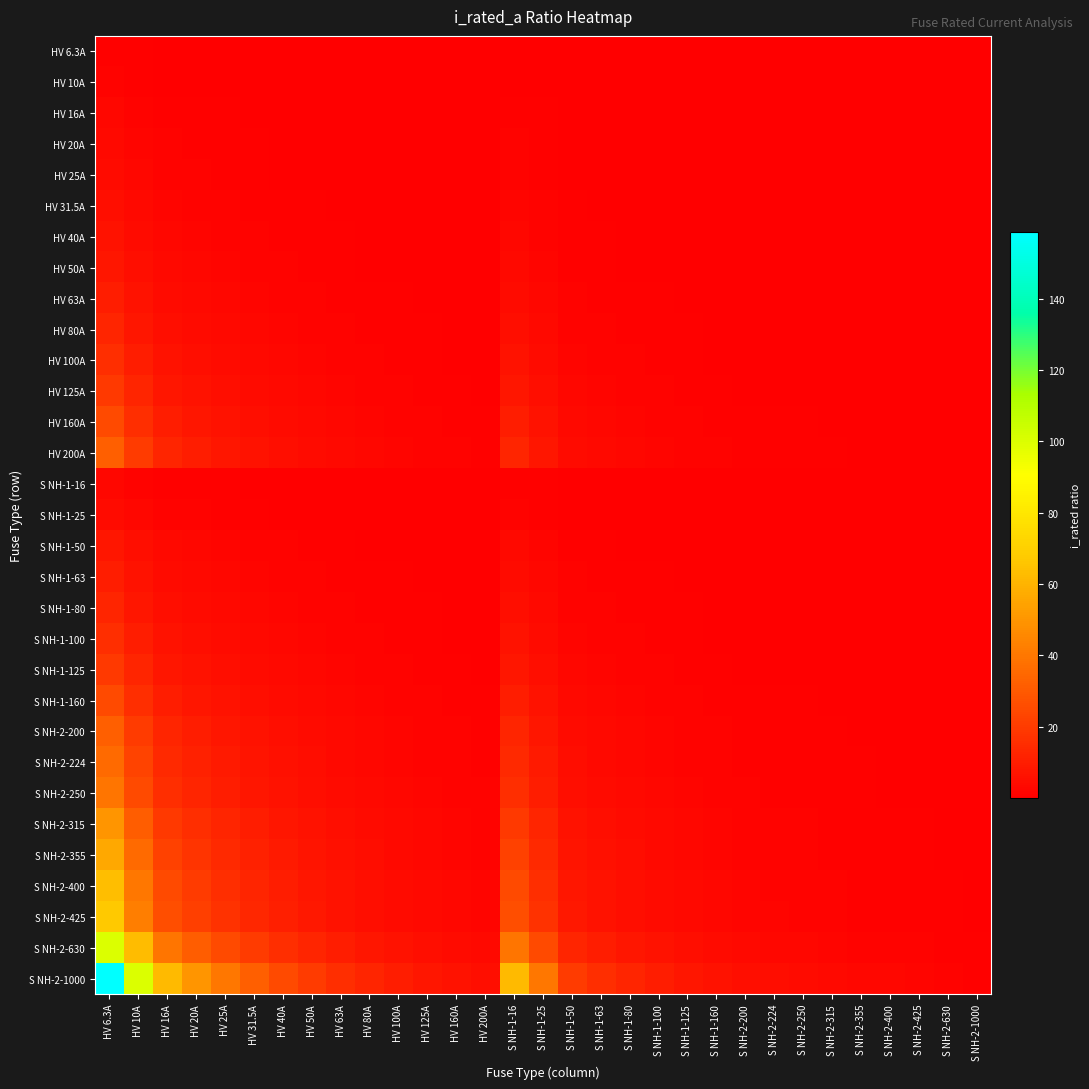

What is the difference between the highest and lowest values at S NH-2-1000?

1.0